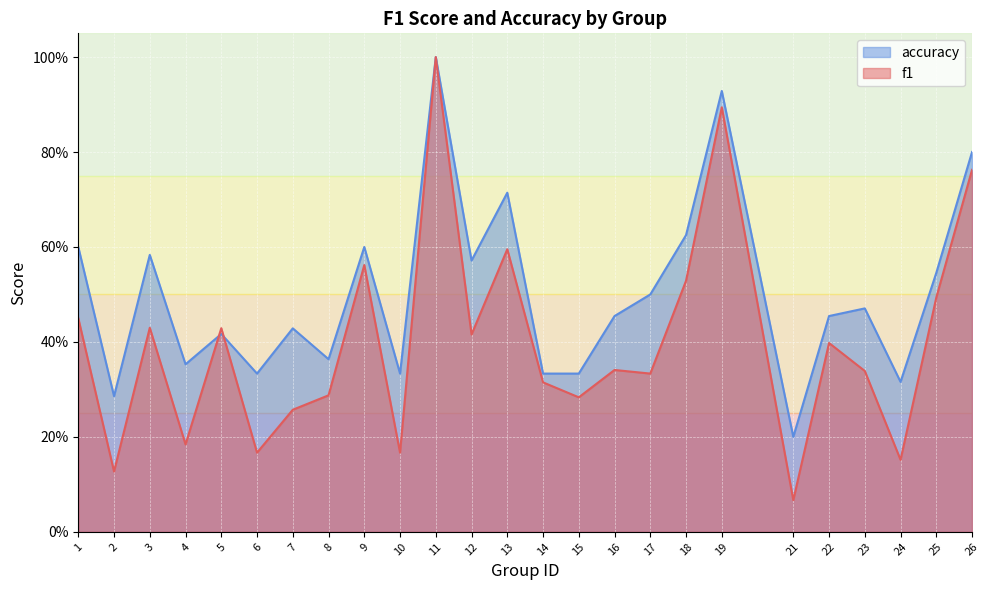

Reading left to right, list all the values displayed in this chart.

f1: 1=0.5	2=0.1	3=0.4	4=0.2	5=0.4	6=0.2	7=0.3	8=0.3	9=0.6	10=0.2	11=1.0	12=0.4	13=0.6	14=0.3	15=0.3	16=0.3	17=0.3	18=0.5	19=0.9	21=0.1	22=0.4	23=0.3	24=0.2	25=0.5	26=0.8
accuracy: 1=0.6	2=0.3	3=0.6	4=0.4	5=0.4	6=0.3	7=0.4	8=0.4	9=0.6	10=0.3	11=1.0	12=0.6	13=0.7	14=0.3	15=0.3	16=0.5	17=0.5	18=0.6	19=0.9	21=0.2	22=0.5	23=0.5	24=0.3	25=0.5	26=0.8